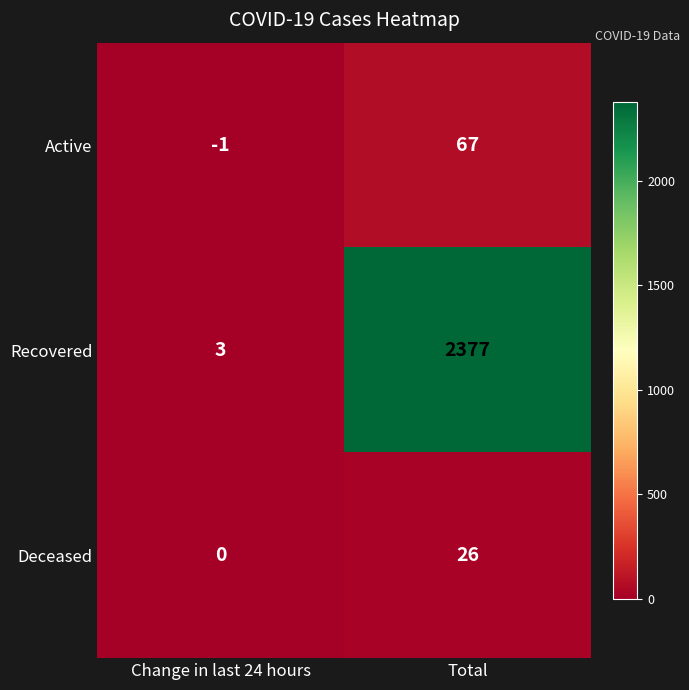

Reading left to right, what are all the values shown in this chart?

Active: -1	67
Recovered: 3	2377
Deceased: 0	26